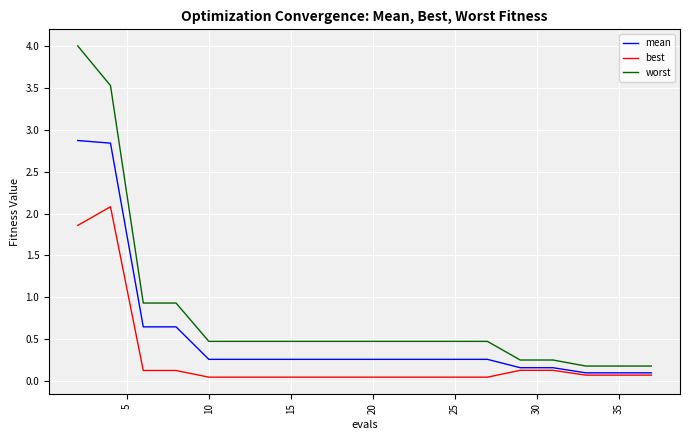

Which series has the largest total across all categories?

worst